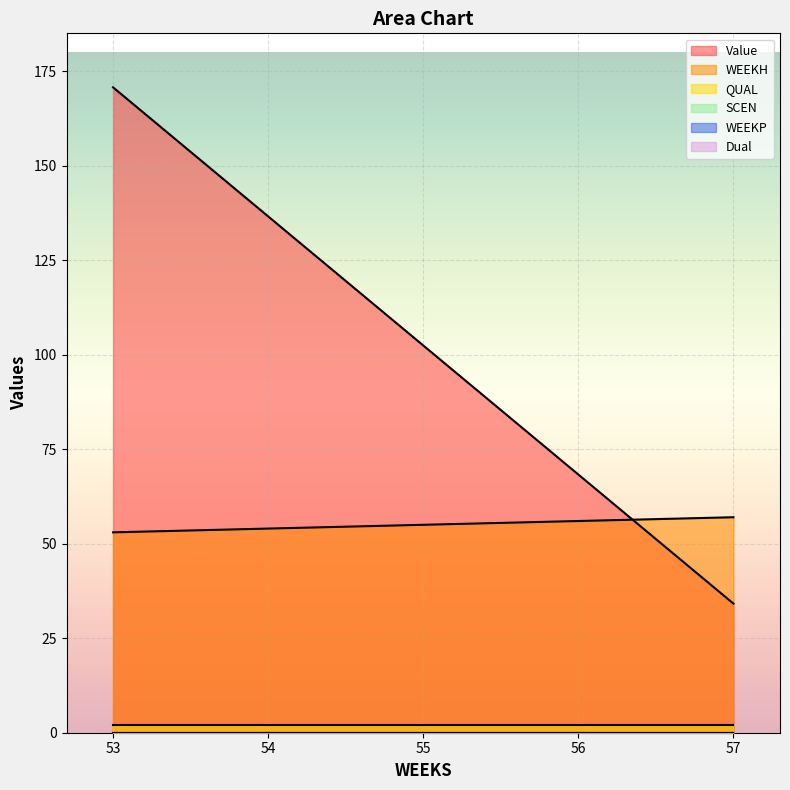

Is it true that WEEKH equals 55.0 at 55?

True